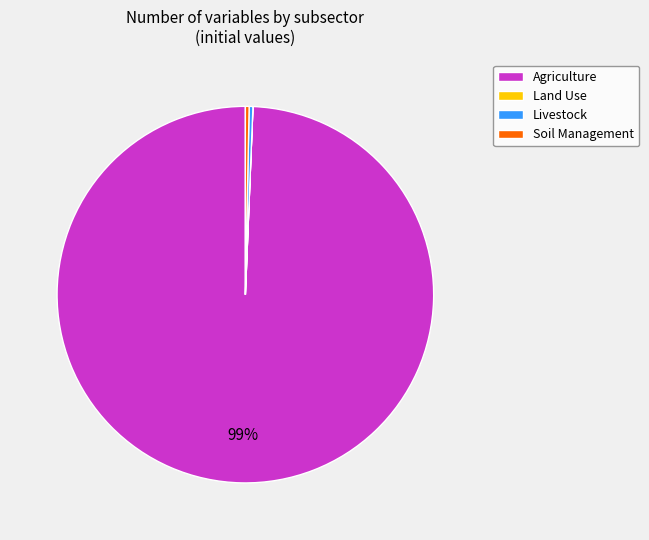

Which slice is the largest?

Agriculture